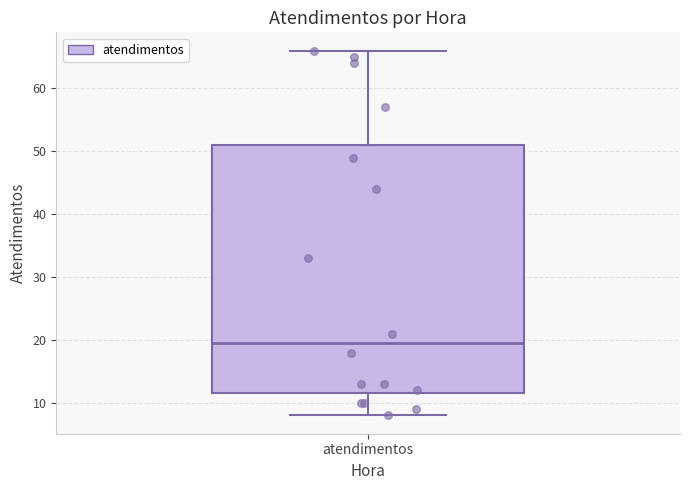

Transcribe this box plot: give where the median line is, the range the box spans, and where the two whiskers end, as read against the y-axis. The values are not printed on the chart, so give them approximately, as read against the axis.

median 20, box 12 to 51, whiskers 8 to 66